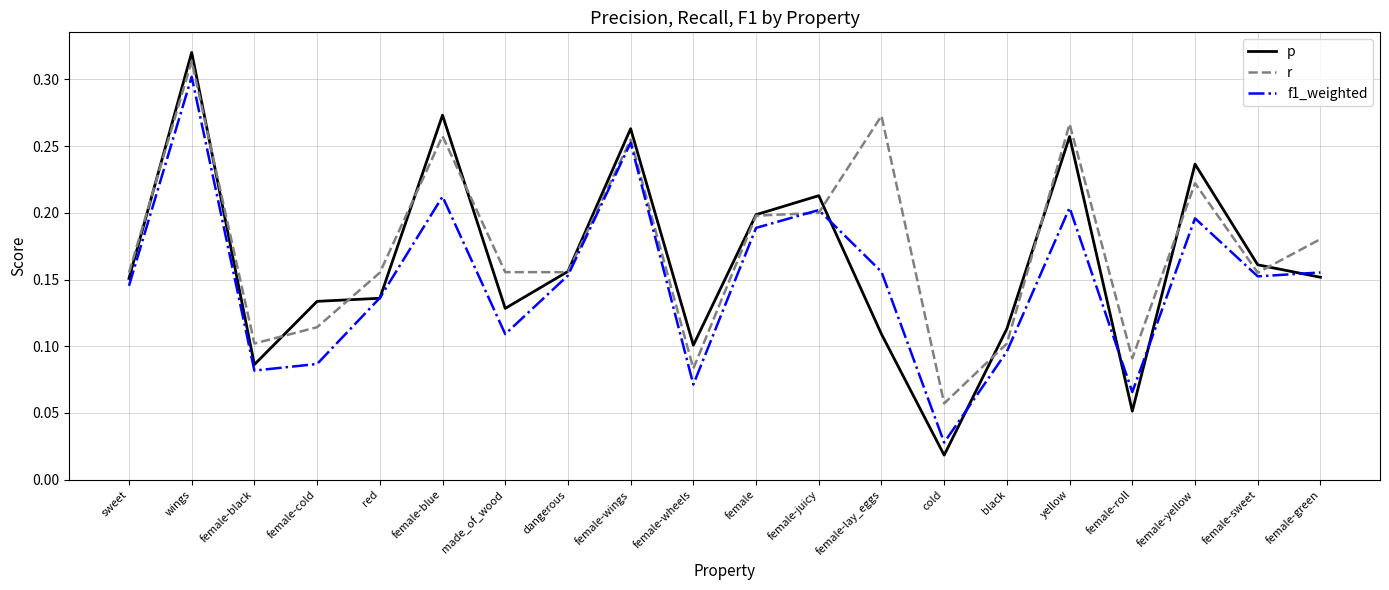

List the series in order of their peak value, highest first.

p, r, f1_weighted